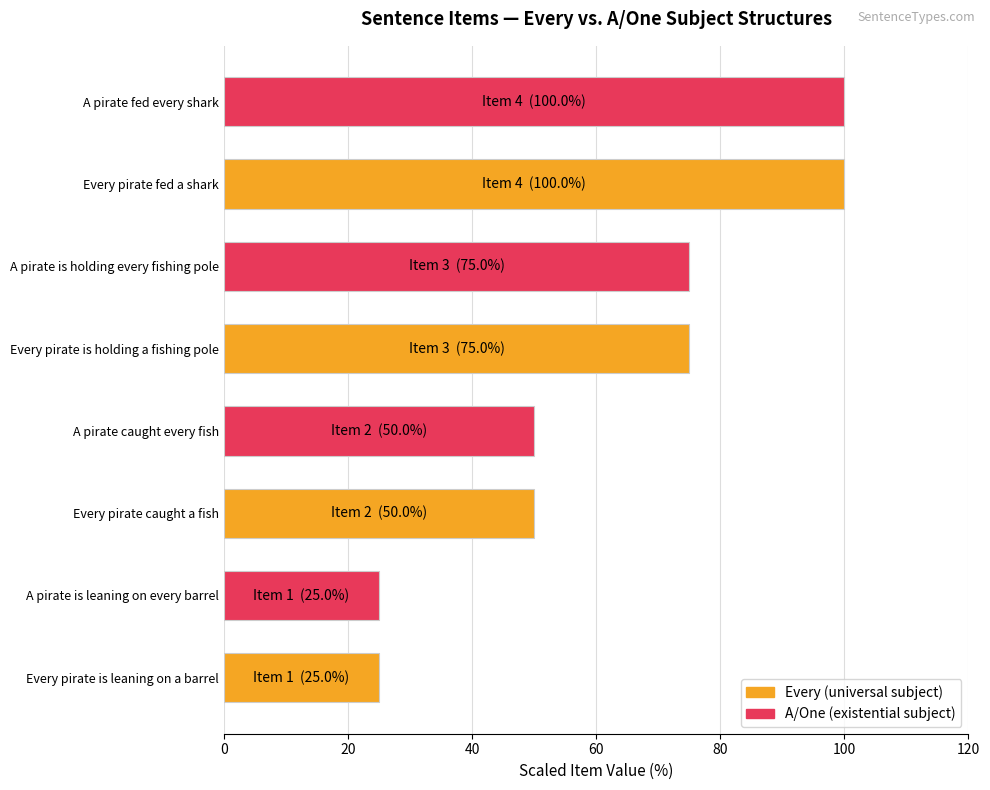

The chart shows a value of 100 at Every pirate fed a shark. True or false?

True